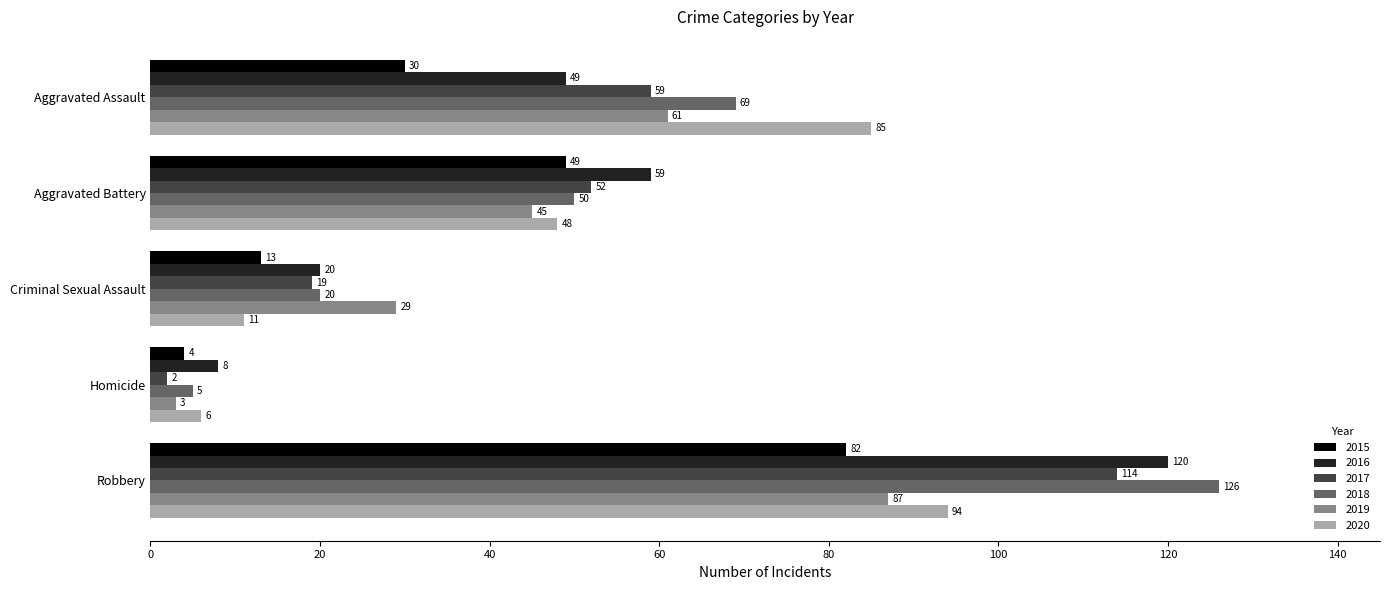

What is the difference between the highest and lowest values at Aggravated Battery?

14